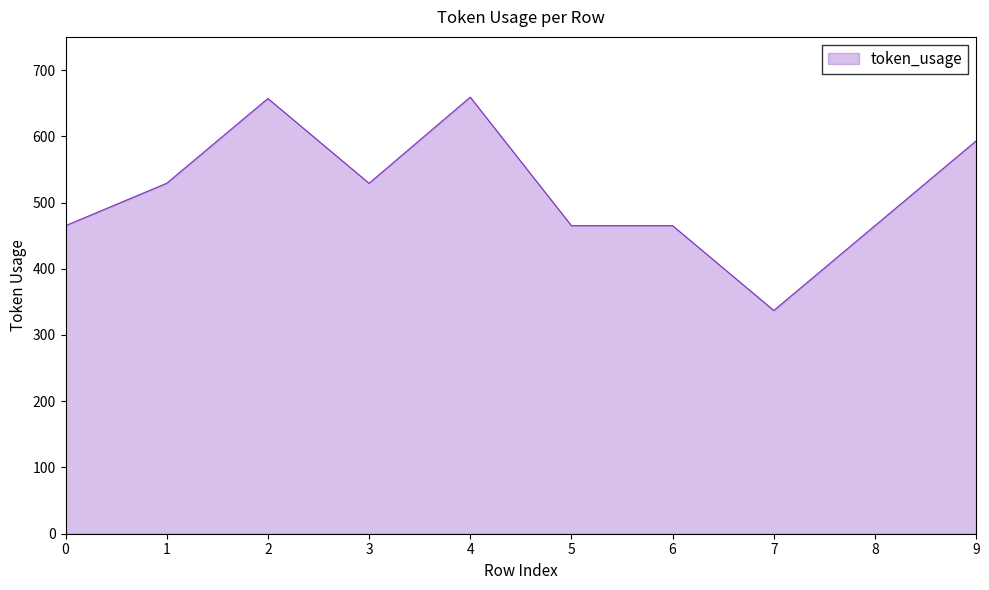

What is the difference between the maximum and minimum values?

322